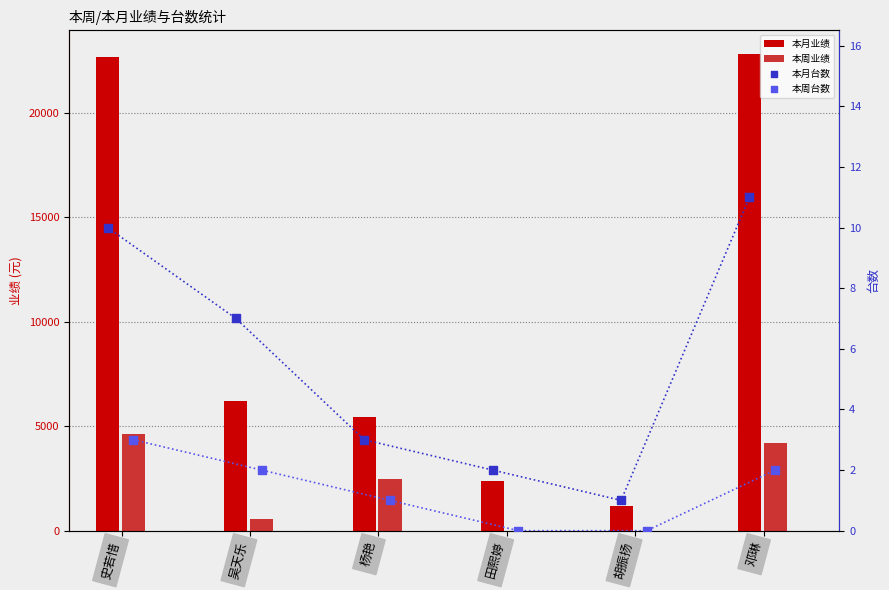

Which series has the largest Y range (max minus min)?

本月业绩